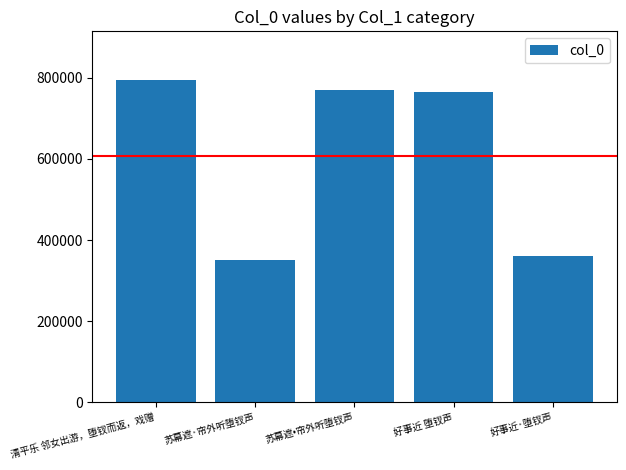

The value at 好事近·堕钗声 is 359867. True or false?

True